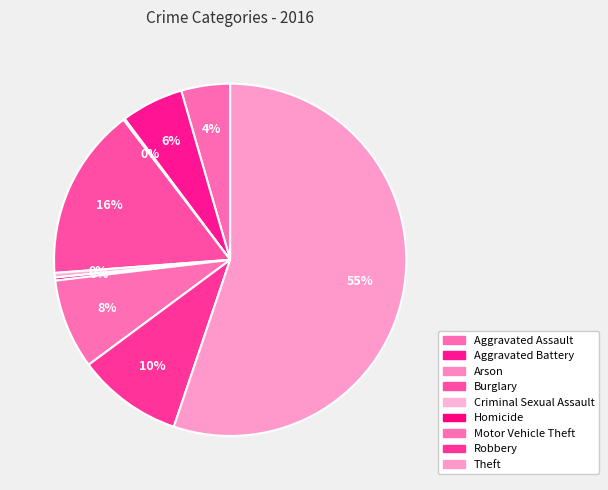

Does any single category account for the majority?

Yes